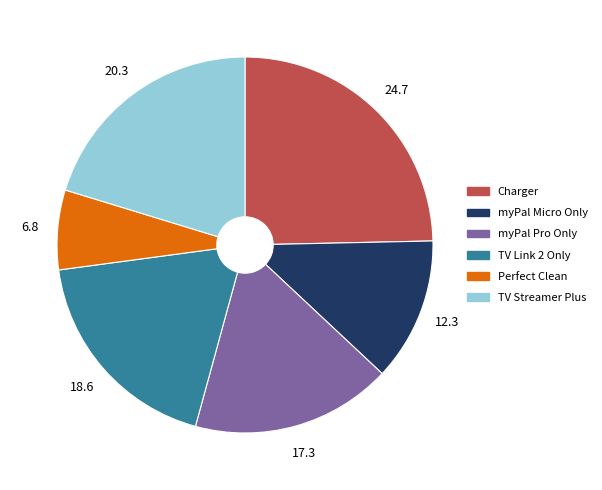

Is it true that Charger is 37% of the pie?

False